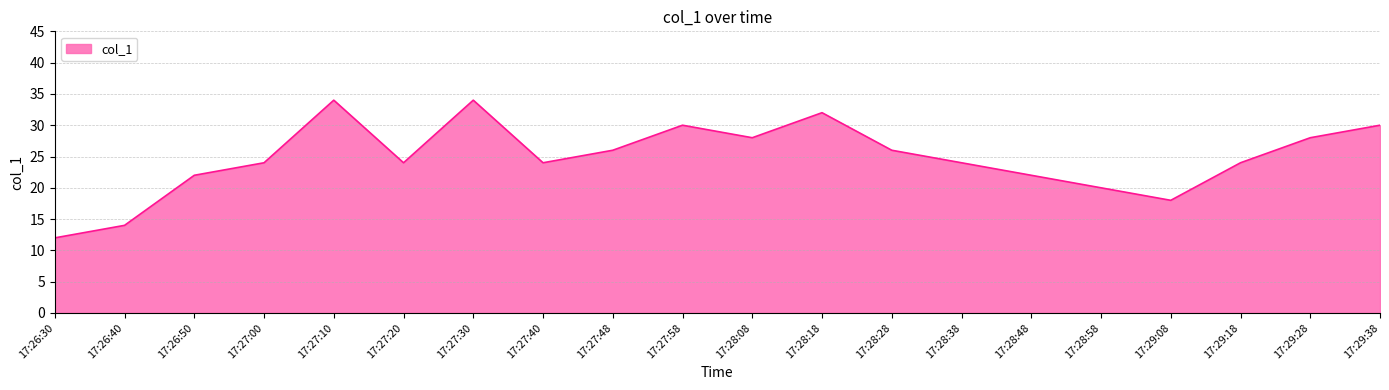

What is the ratio of the value at 17:27:10 to the value at 17:27:48?

1.3